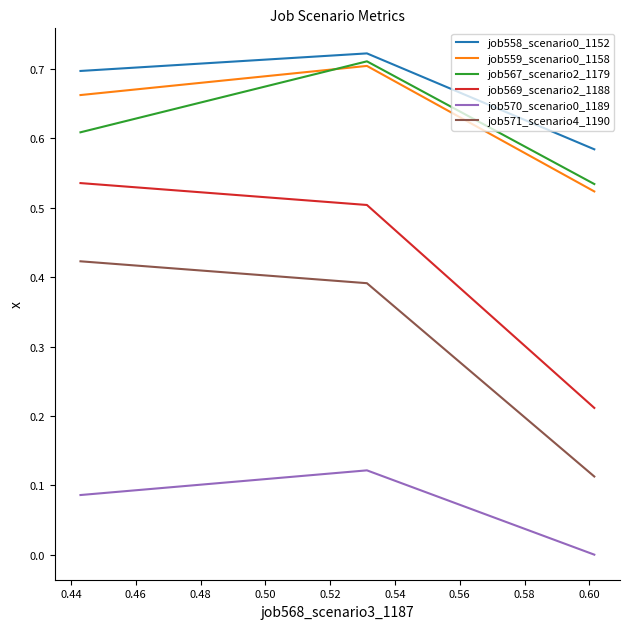

Which series has the widest spread of values?

job569_scenario2_1188